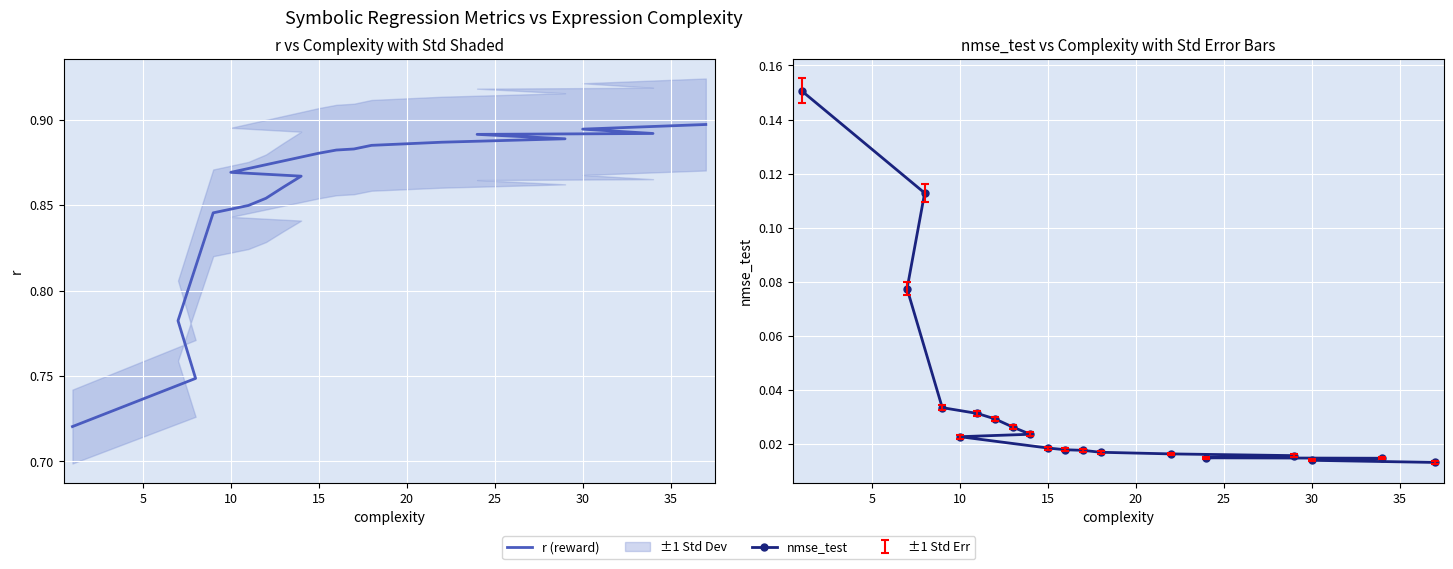

True or false: r (reward) and nmse_test intersect in this chart.

False